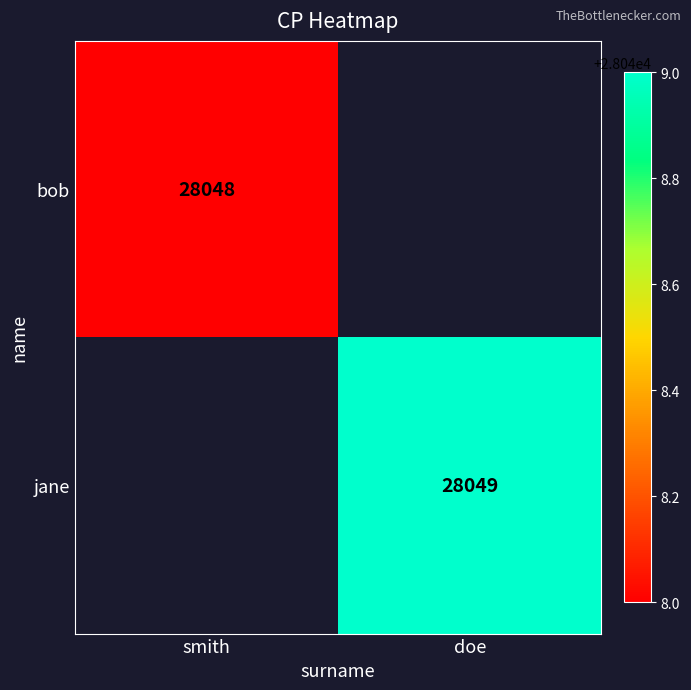

The value of jane at doe is 10790.5. True or false?

False